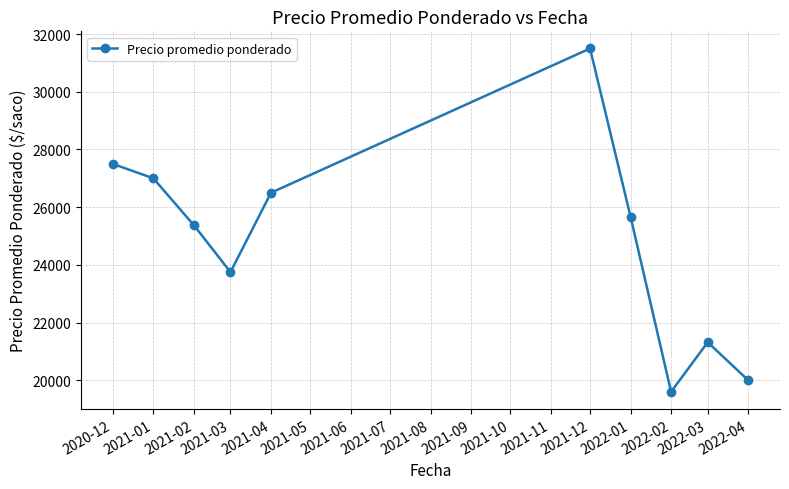

Is this an area chart (filled region under the line)?

No